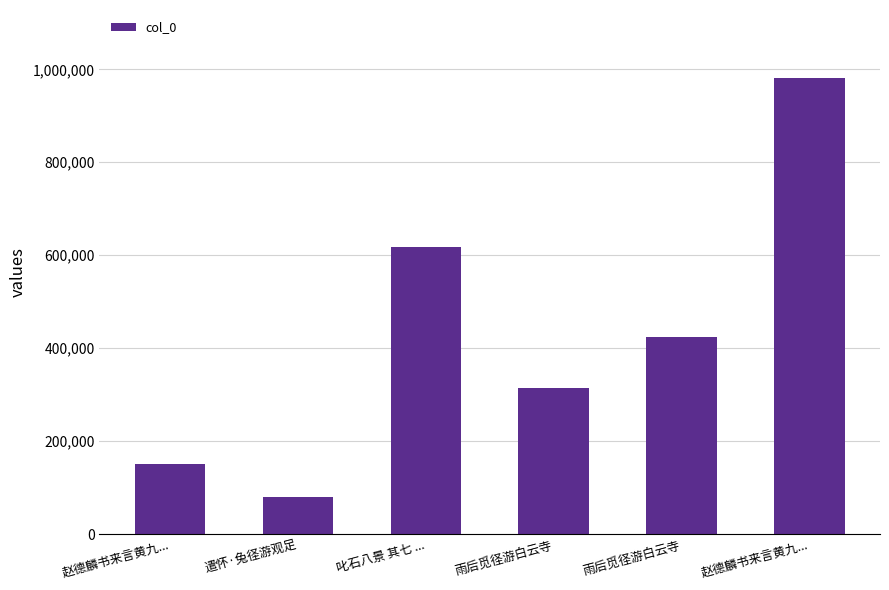

Rank the categories by value from lowest to highest.

遣怀·兔径游观足, 赵德麟书来言黄九..., 雨后觅径游白云寺, 雨后觅径游白云寺, 叱石八景 其七 ..., 赵德麟书来言黄九...